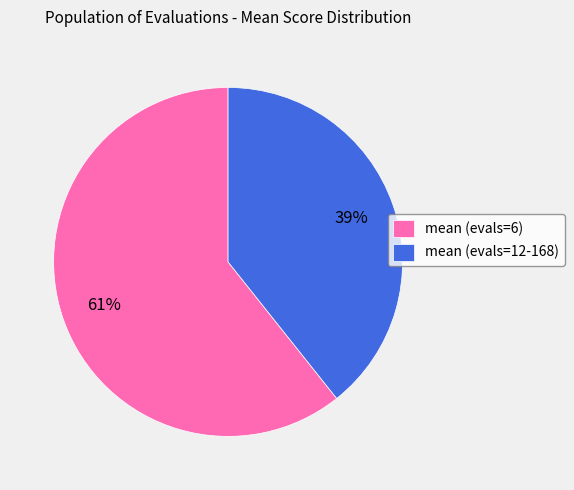

What percentage is the mean (evals=12-168) slice, to the nearest percent?

39%